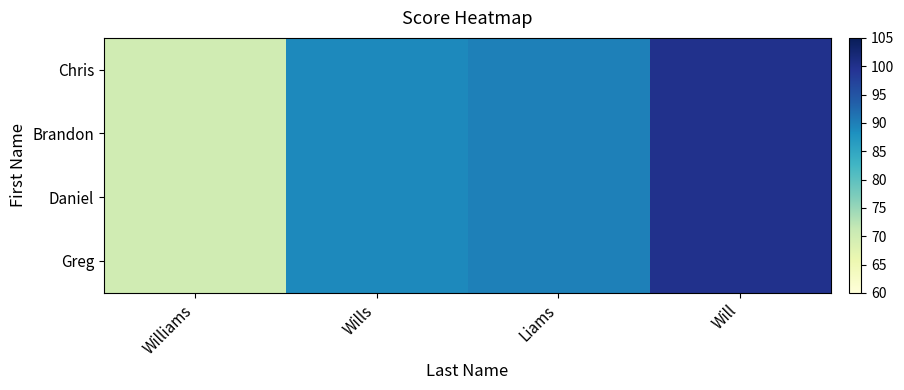

Rank the series at Liams from lowest to highest value.

Chris, Brandon, Daniel, Greg